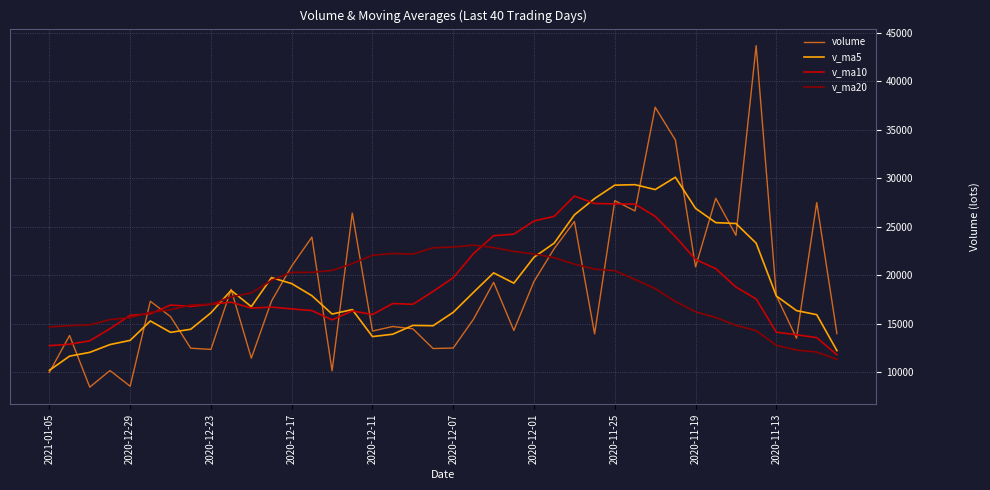

Rank the series by their maximum value, from lowest to highest.

v_ma20, v_ma10, v_ma5, volume